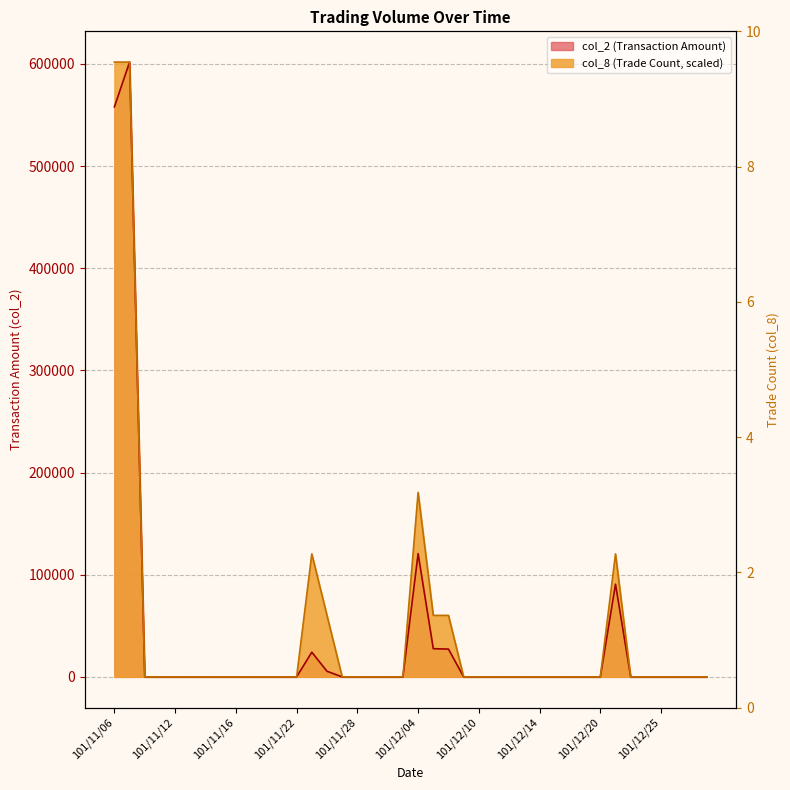

At which label does col_2 reach its peak?

101/11/07